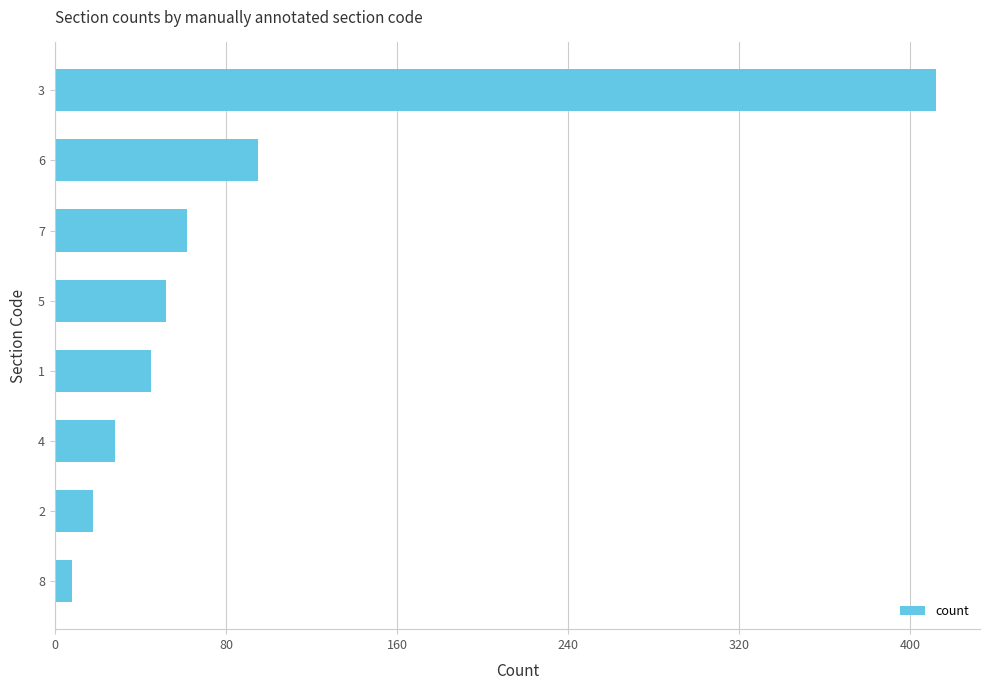

How many data points are less than 52?

4